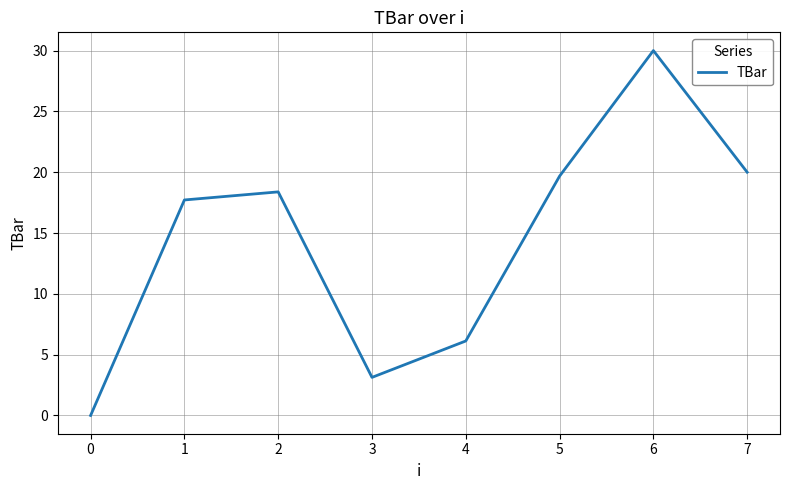

What is the sum of all values?

115.0